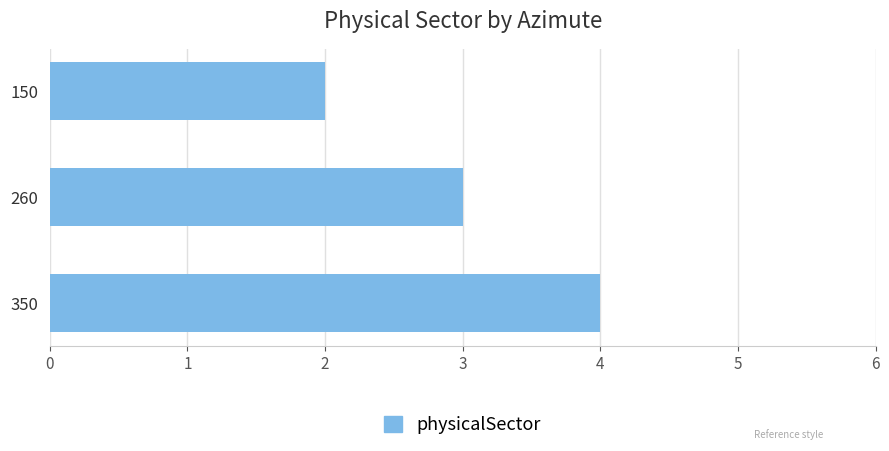

List the labels in order of value, largest first.

350, 260, 150